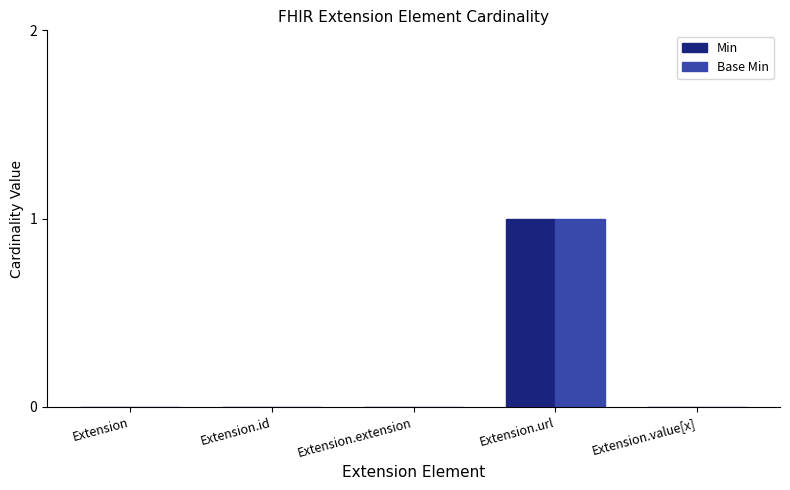

The Min series shows 0 at Extension.id. True or false?

True